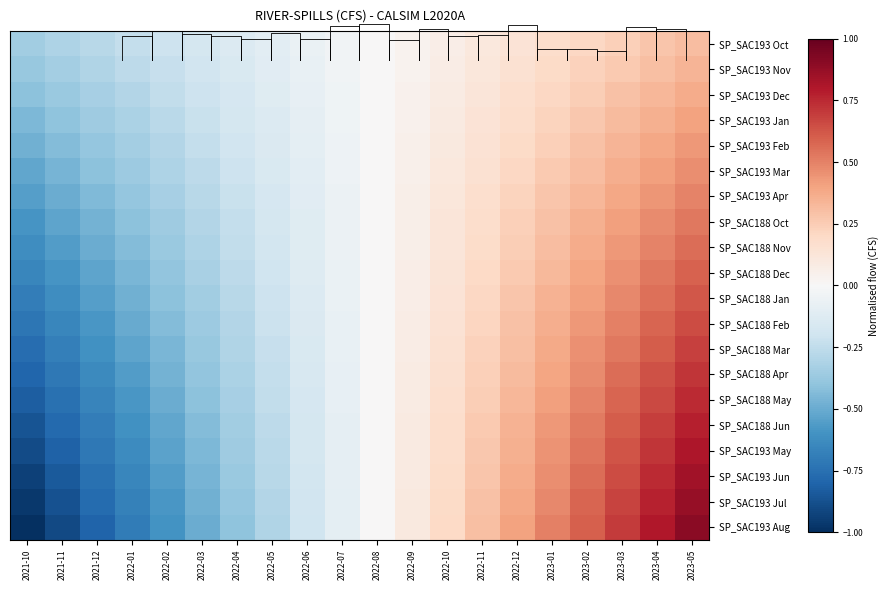

True or false: SP_SAC188 Apr has a value of -0.3 at 2021-10.

False